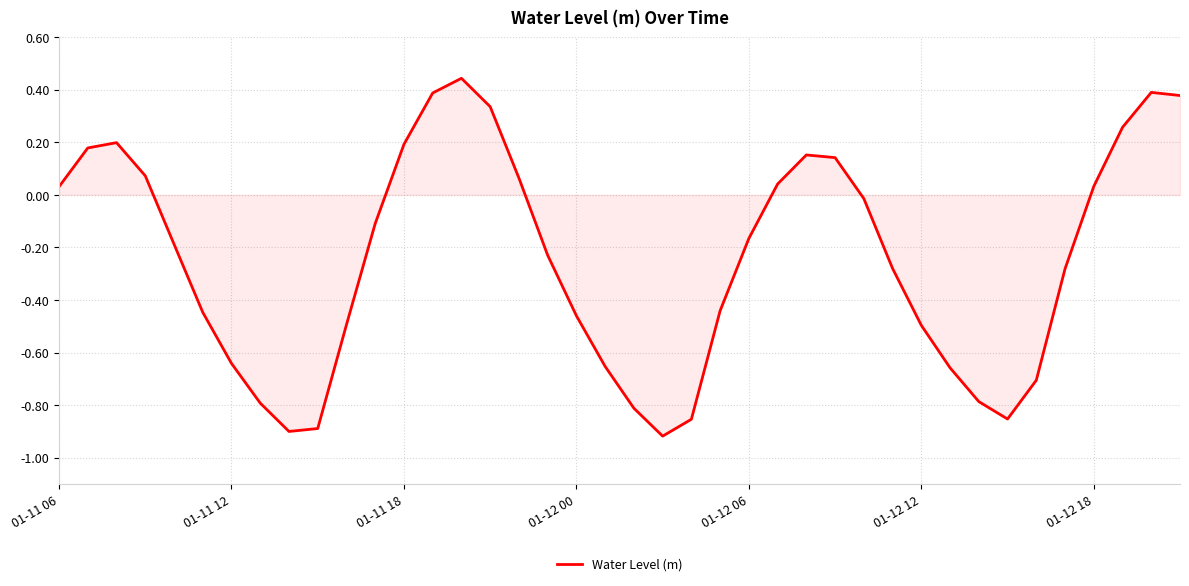

What is the difference between the maximum and minimum values?

1.4